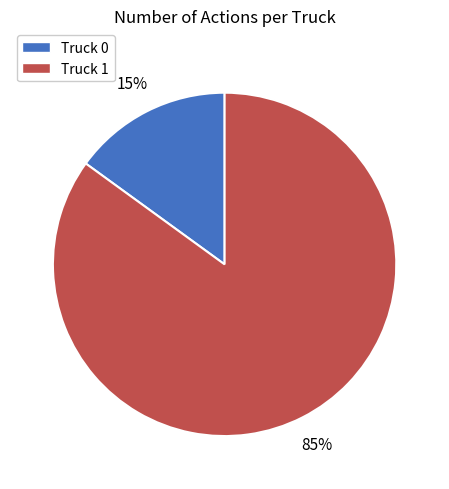

To the nearest percent, what portion does Truck 0 represent?

15%